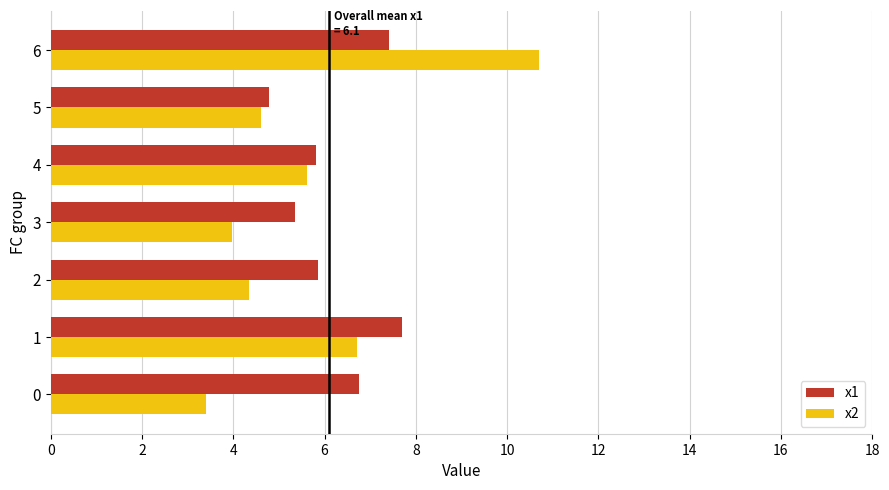

The x2 series shows 19.3 at 6. True or false?

False